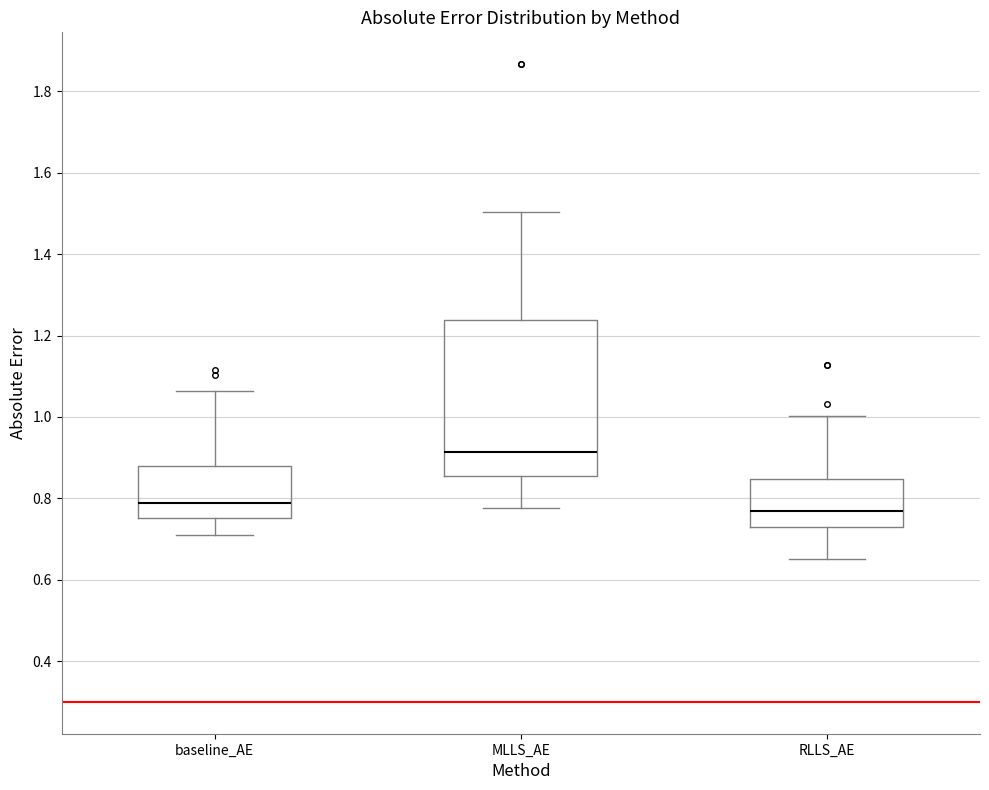

Which box is the tallest, from its lower edge to its upper edge?

MLLS_AE